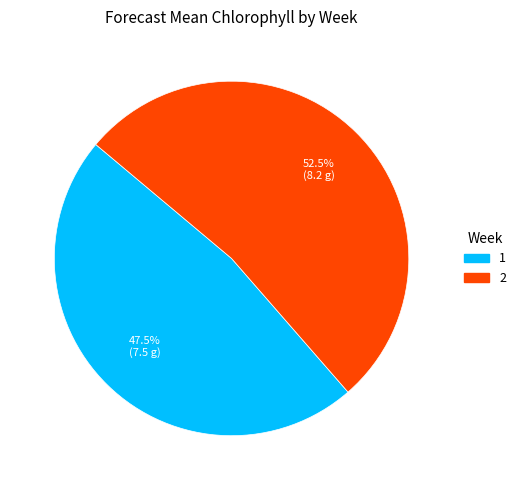

To the nearest percent, what is the difference between the 1 and 2 slice percentages?

5%